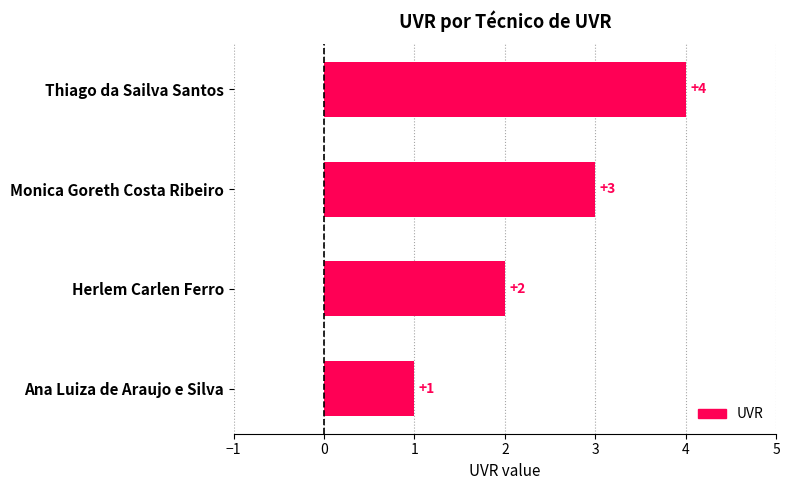

List the labels in order of value, smallest first.

Ana Luiza de Araujo e Silva, Herlem Carlen Ferro, Monica Goreth Costa Ribeiro, Thiago da Sailva Santos